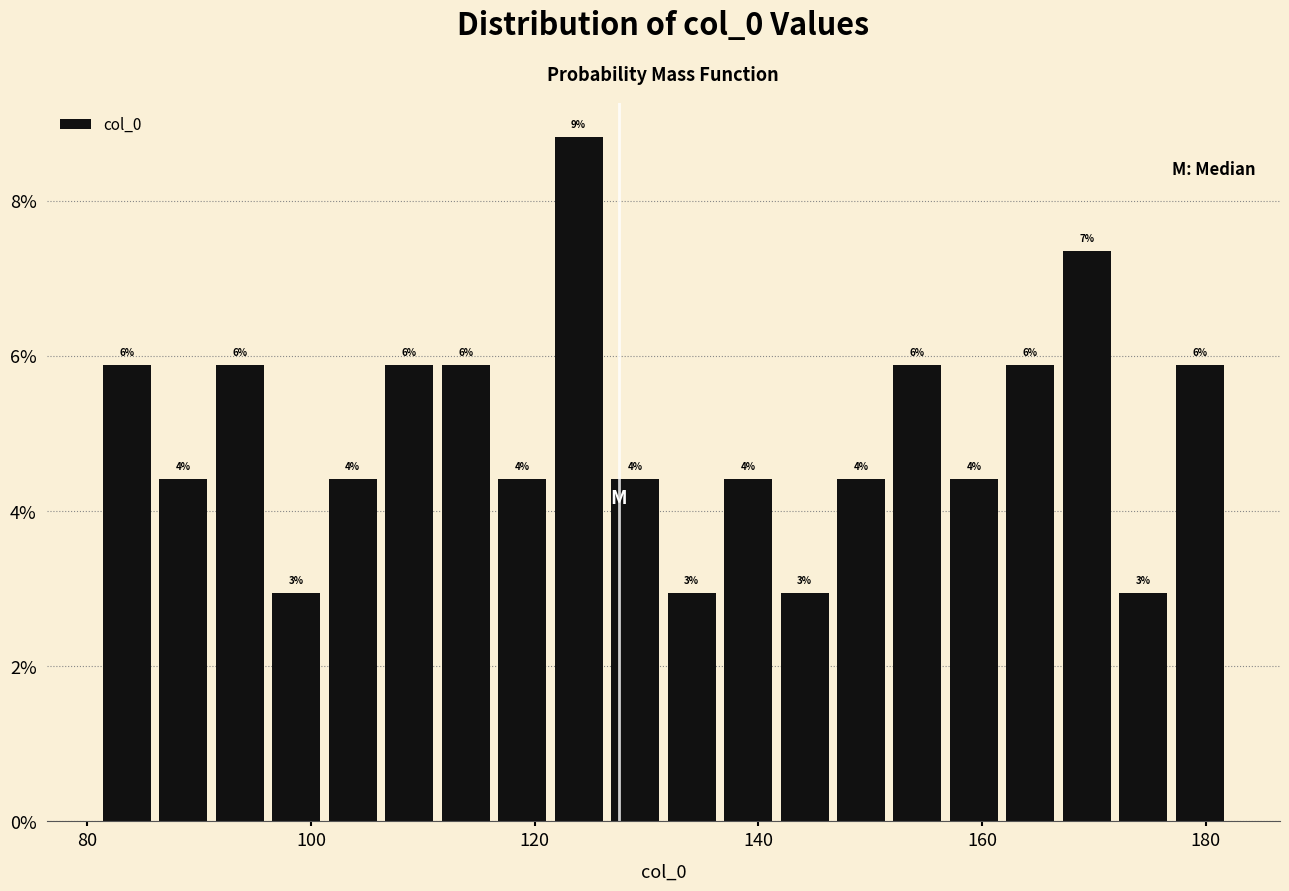

Read against the x-axis, roughly where is the centre of the tallest bar?

124